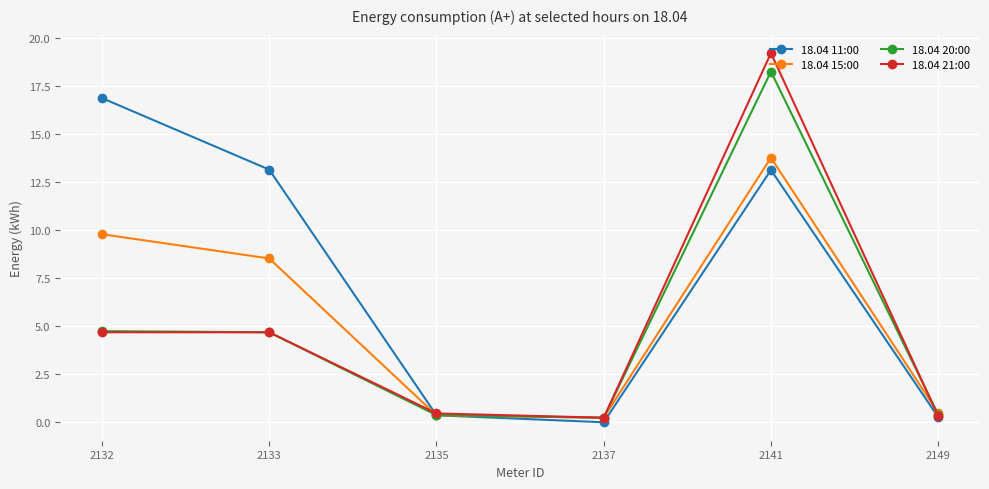

Which series has the widest spread of values?

18.04 21:00